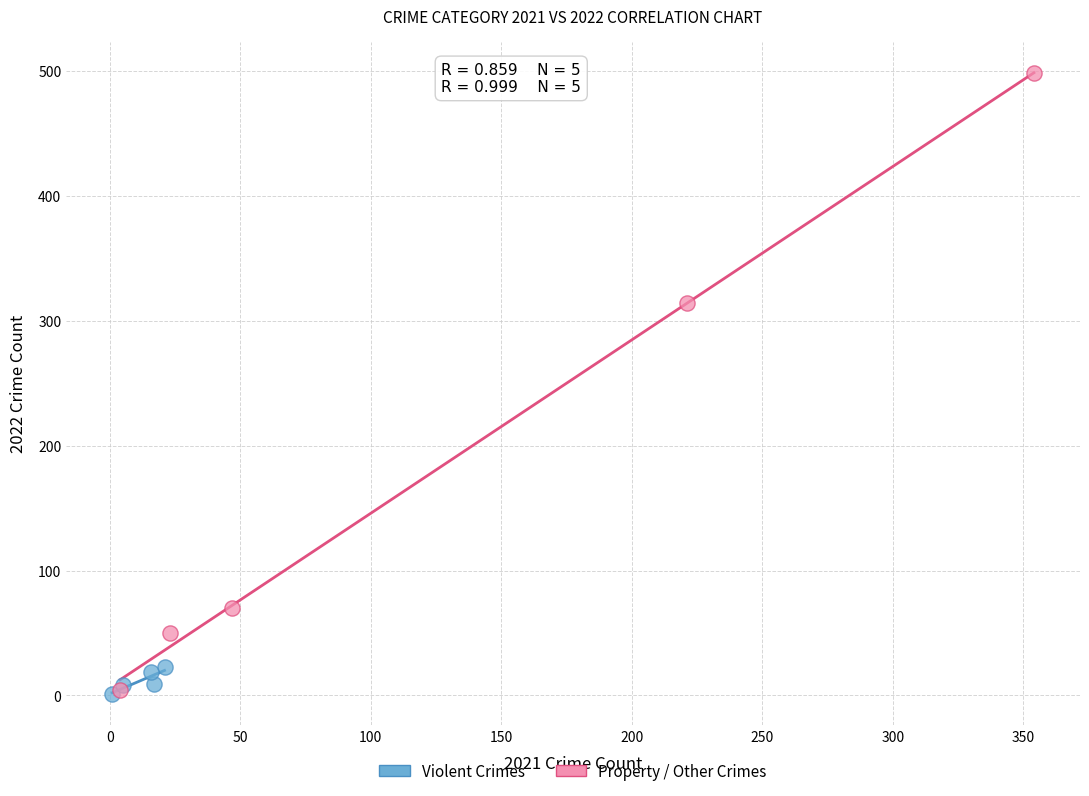

Which series has the largest Y range (max minus min)?

Property / Other Crimes